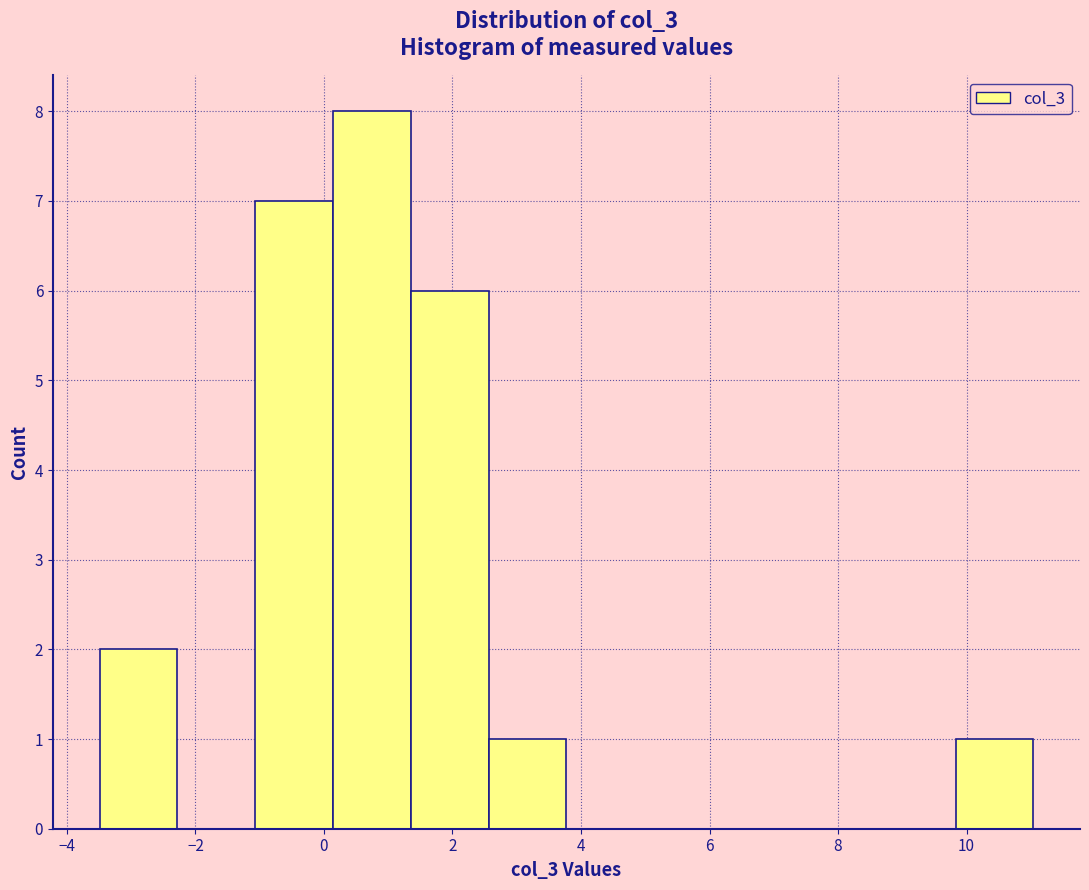

Which range on the x-axis has the tallest bar?

0.2 to 1.4